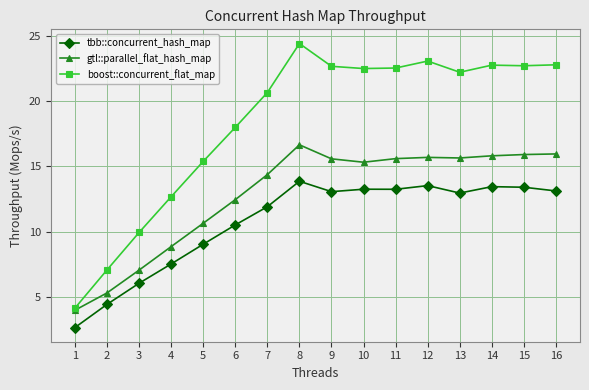

Where is the first local maximum for boost::concurrent_flat_map?

8